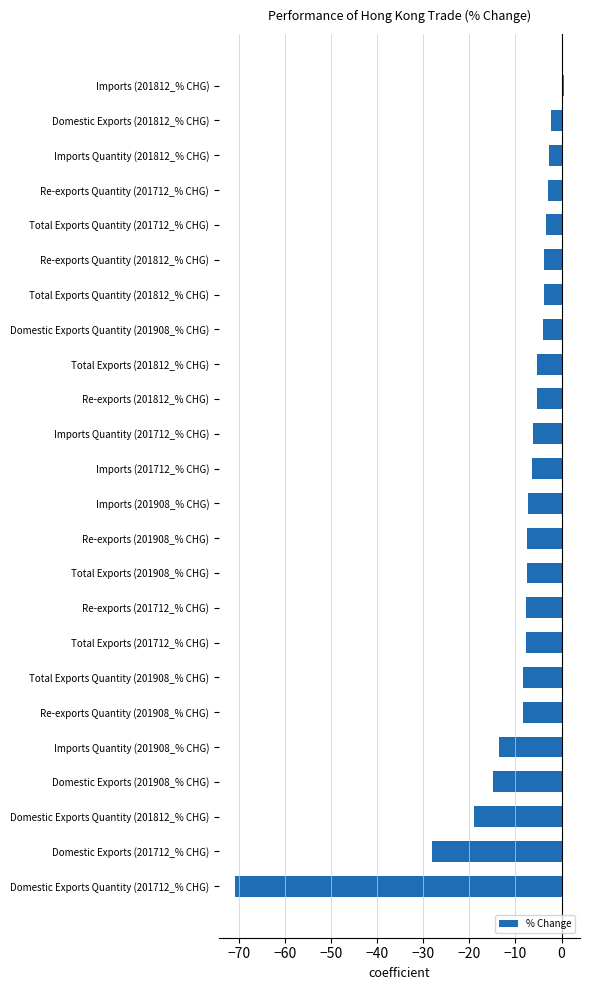

How many positive values are there?

1